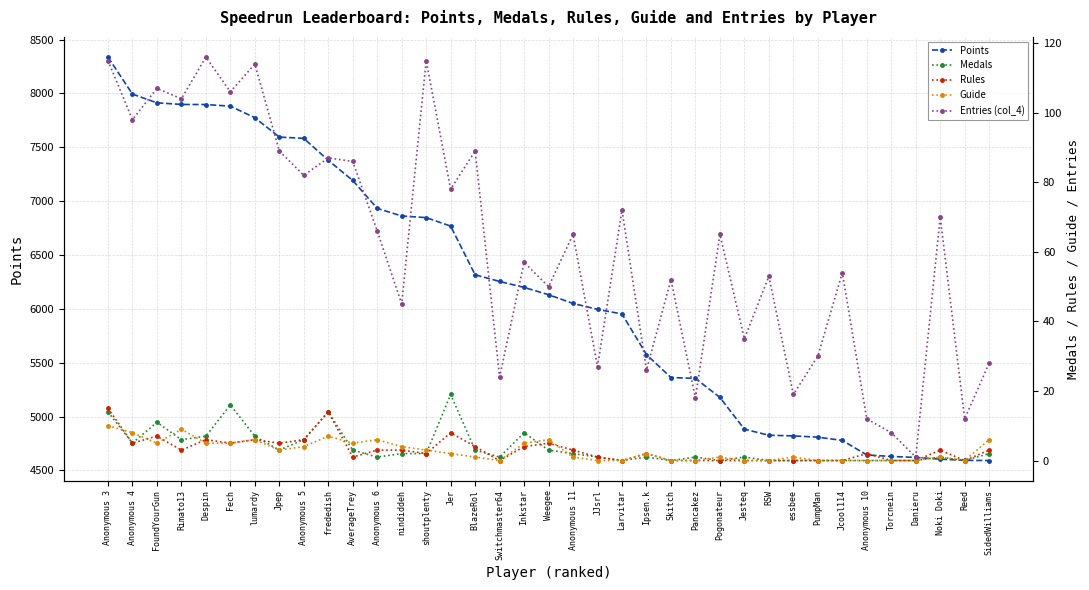

What is the difference between the highest and lowest values at Ipsen.k?

5574